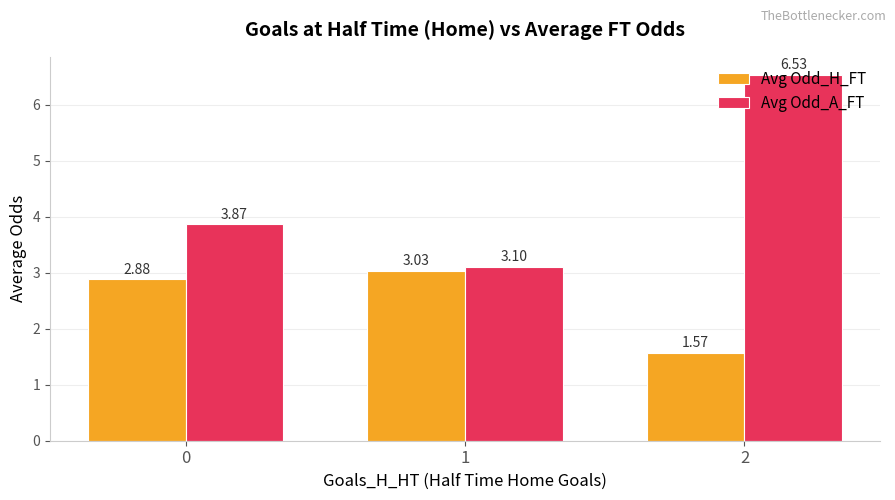

What is the spread (max minus min) of values at 2?

5.0